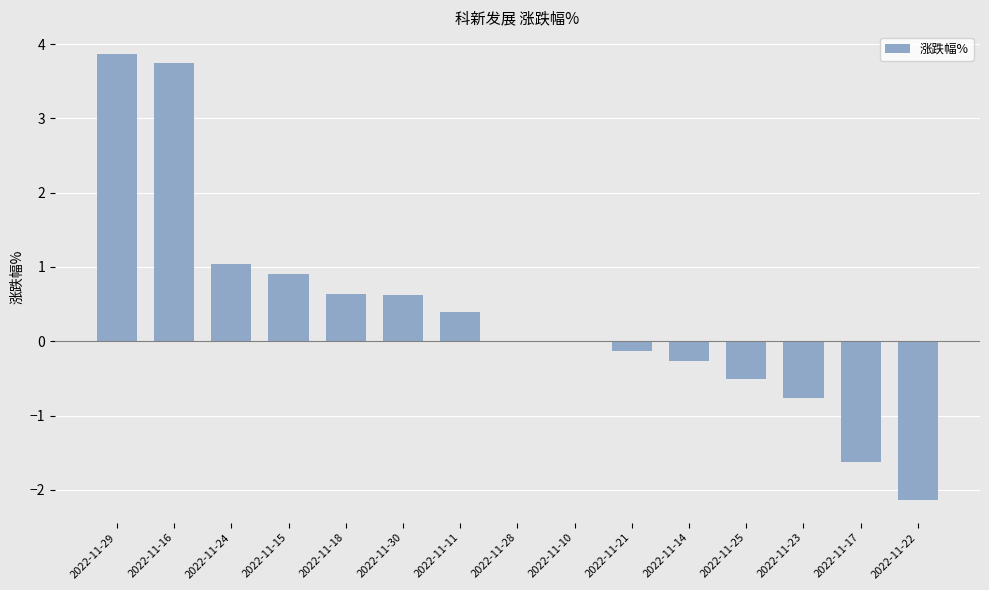

Reading left to right, list all the values displayed in this chart.

3.9	3.7	1.0	0.9	0.6	0.6	0.4	0.0	0.0	-0.1	-0.3	-0.5	-0.8	-1.6	-2.1